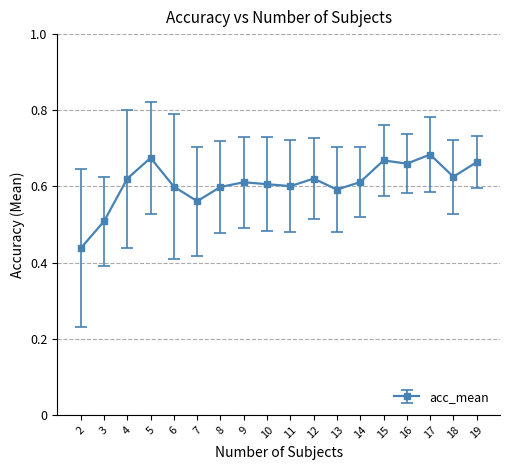

At which category does the chart reach its peak across all series?

17